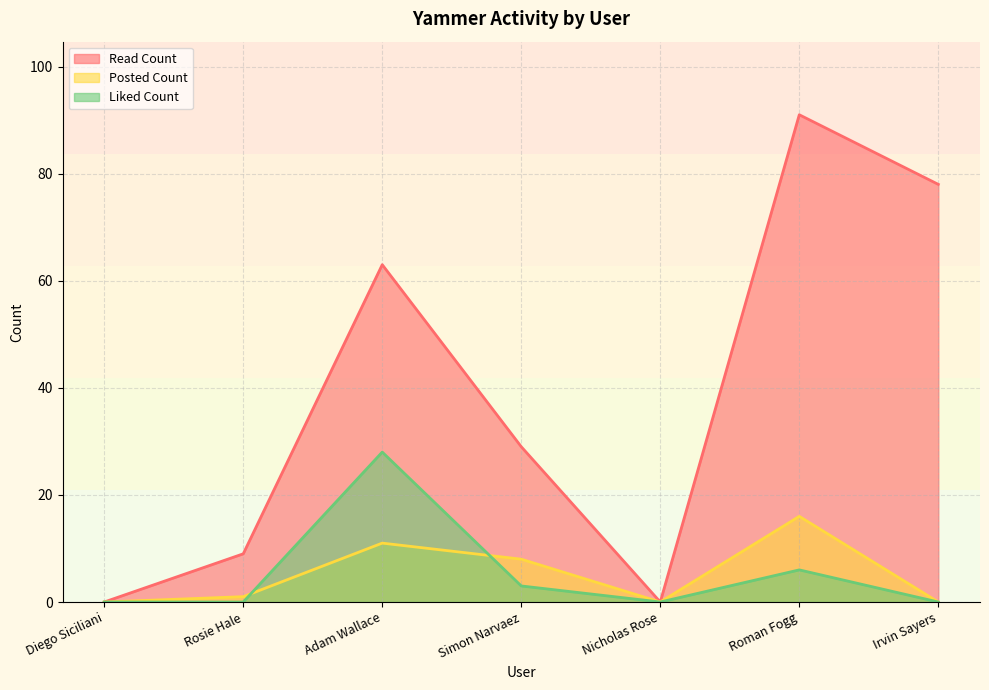

Rank the series at Adam Wallace from highest to lowest value.

Read Count, Liked Count, Posted Count